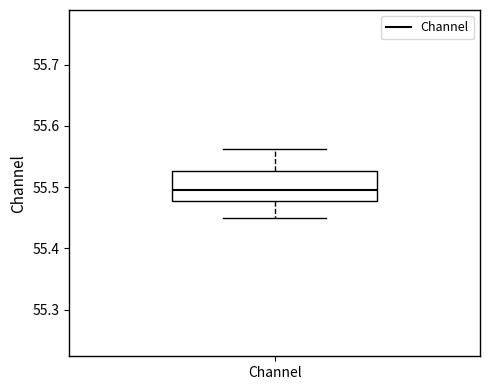

Read this box plot against the y-axis: the position of the median line, the range covered by the box, and the ends of both whiskers. The values are not printed on the chart, so give them approximately, as read against the axis.

median 55.50, box 55.48 to 55.53, whiskers 55.45 to 55.56